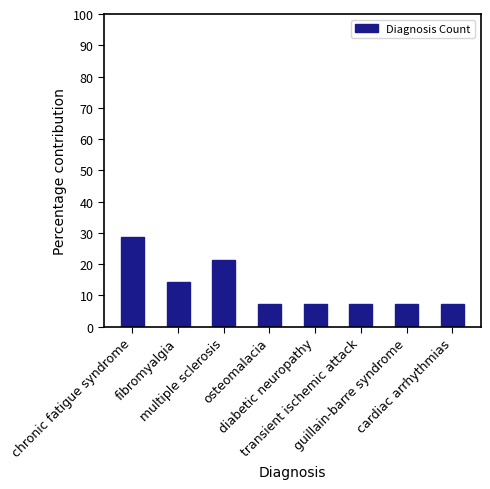

Read the value at chronic fatigue syndrome.

28.6